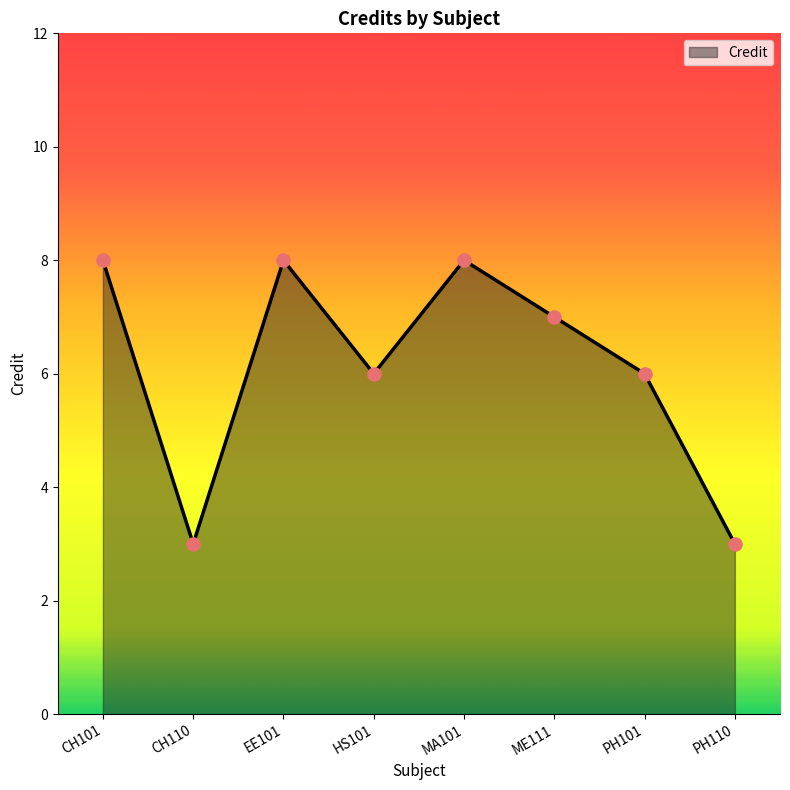

What is the change in value from CH110 to EE101?

+5